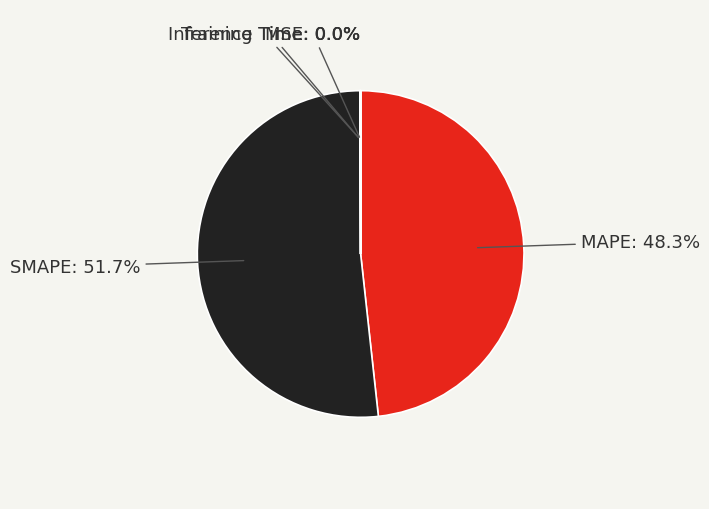

Does any single category account for the majority?

Yes